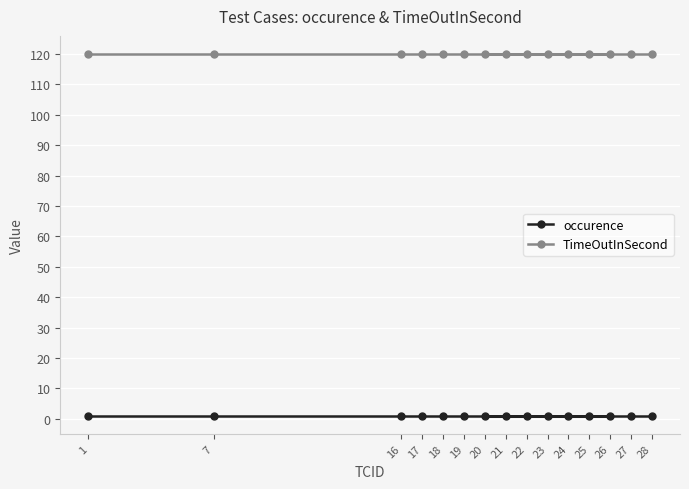

What is the sum of the occurence values at 21 and 26?

2